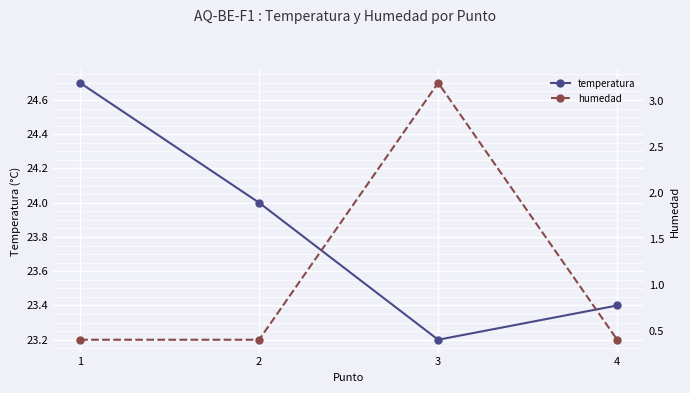

How many interior local peaks does the humedad series have?

1